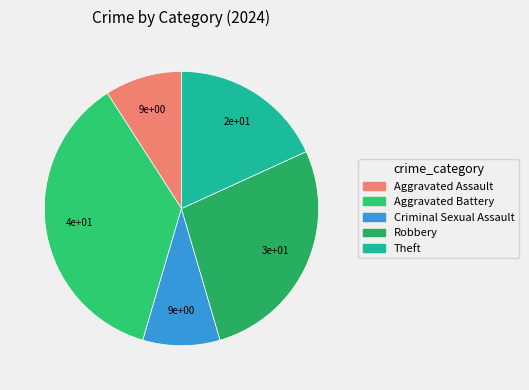

Between Aggravated Assault and Criminal Sexual Assault, which is larger?

Aggravated Assault